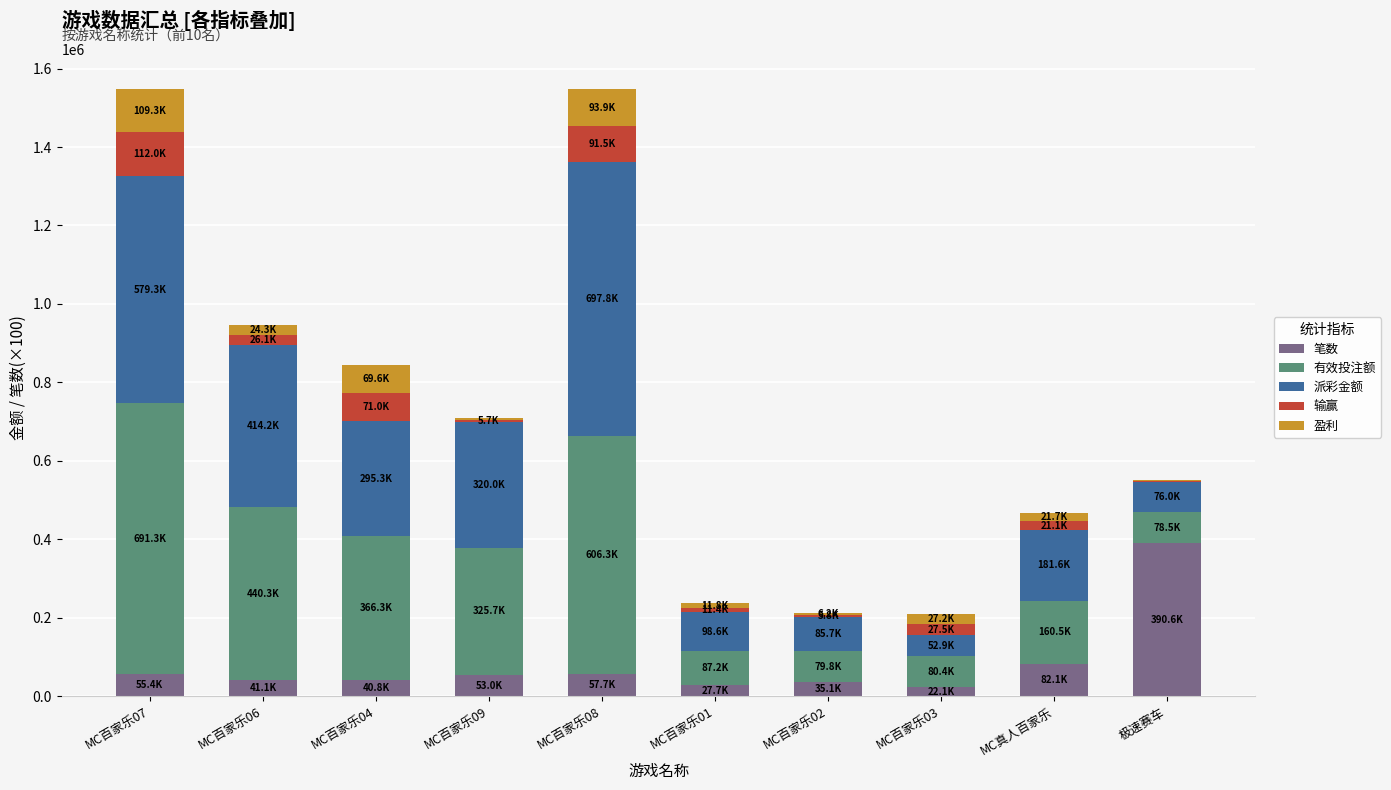

Which category has the highest value in the 笔数 series?

极速赛车